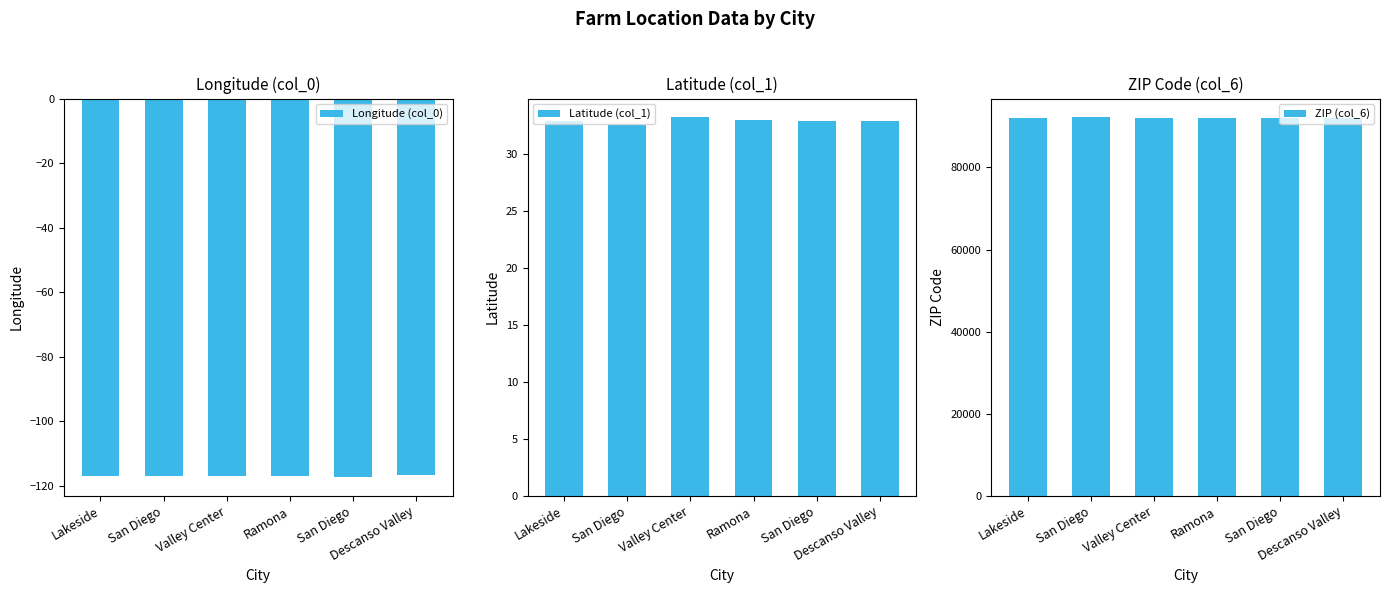

What is the lowest value of the Longitude (col_0) series?

-117.2